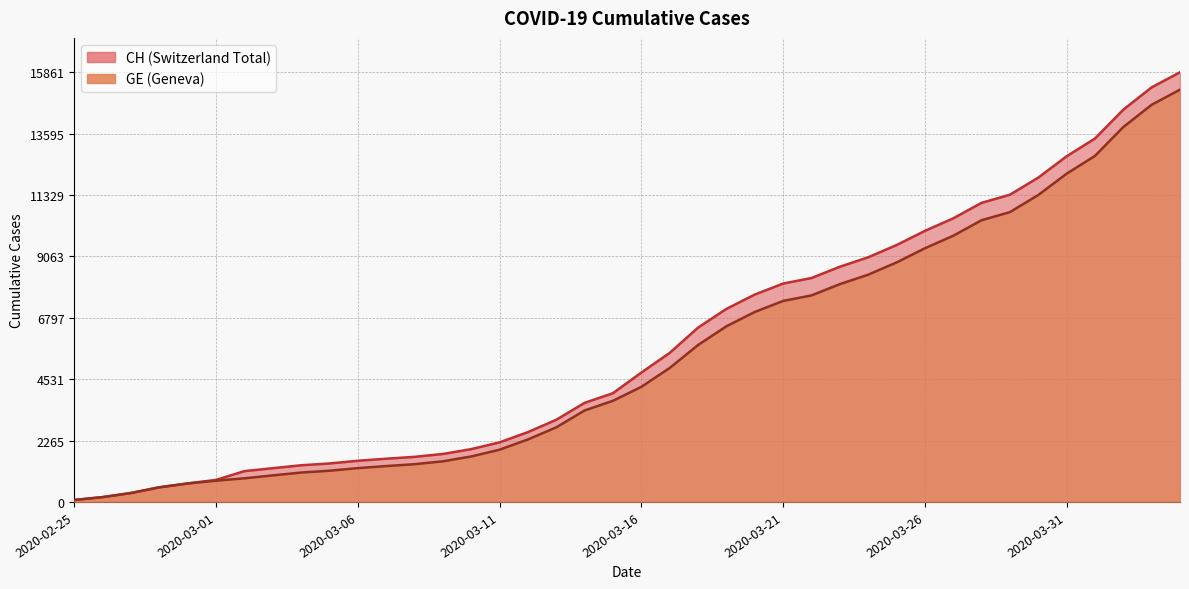

At how many categories does at least one series exceed 11240?

7